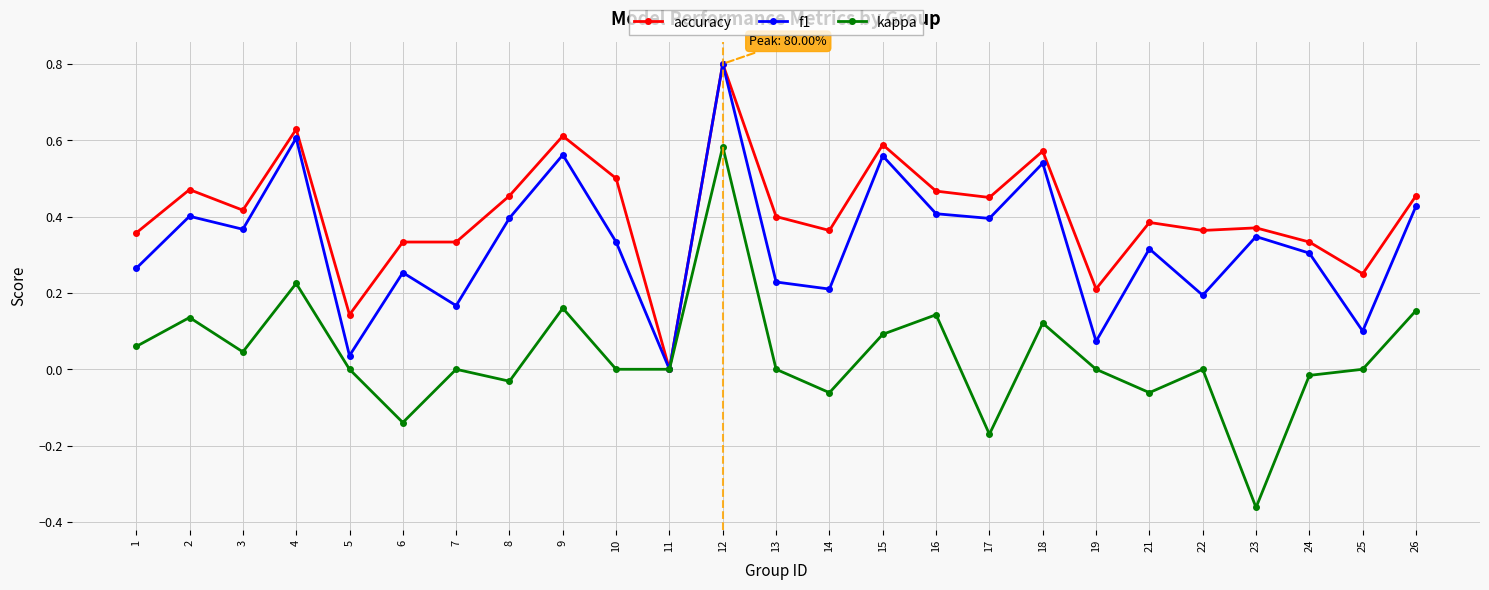

What are all the series names shown in the legend?

accuracy, f1, kappa